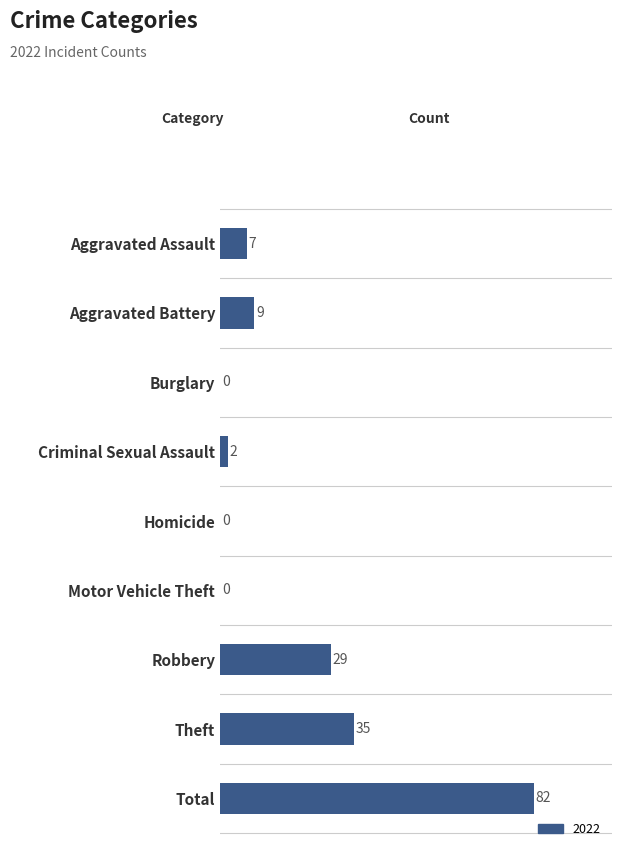

Which has a higher value, Motor Vehicle Theft or Criminal Sexual Assault?

Criminal Sexual Assault